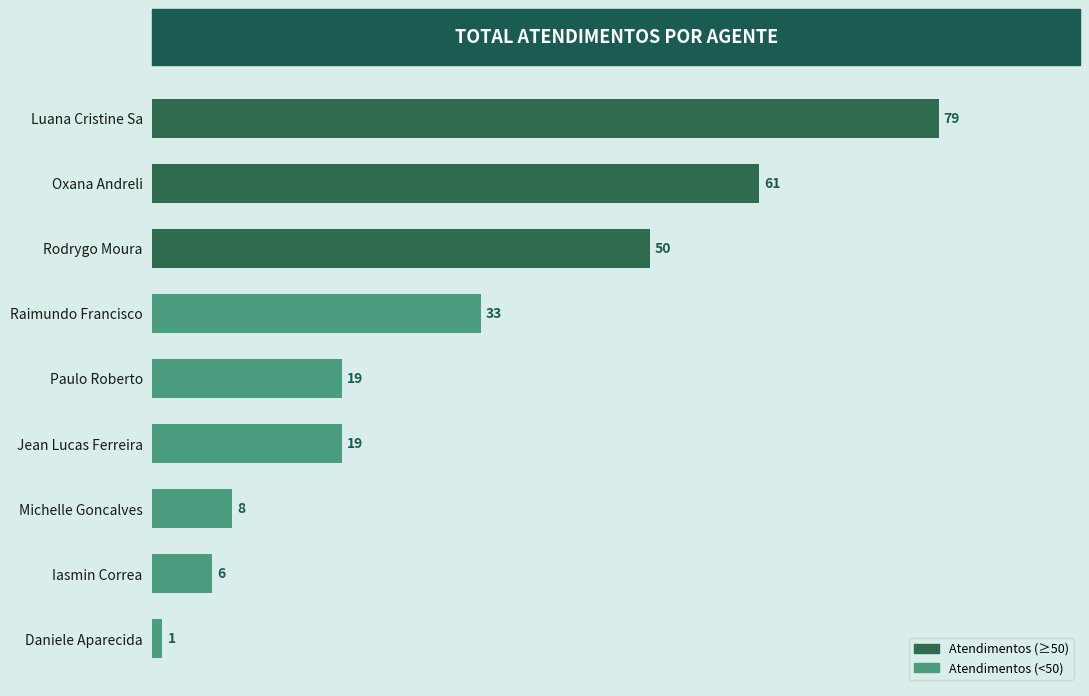

Approximately how many times larger is the value at Rodrygo Moura compared to Raimundo Francisco?

1.5